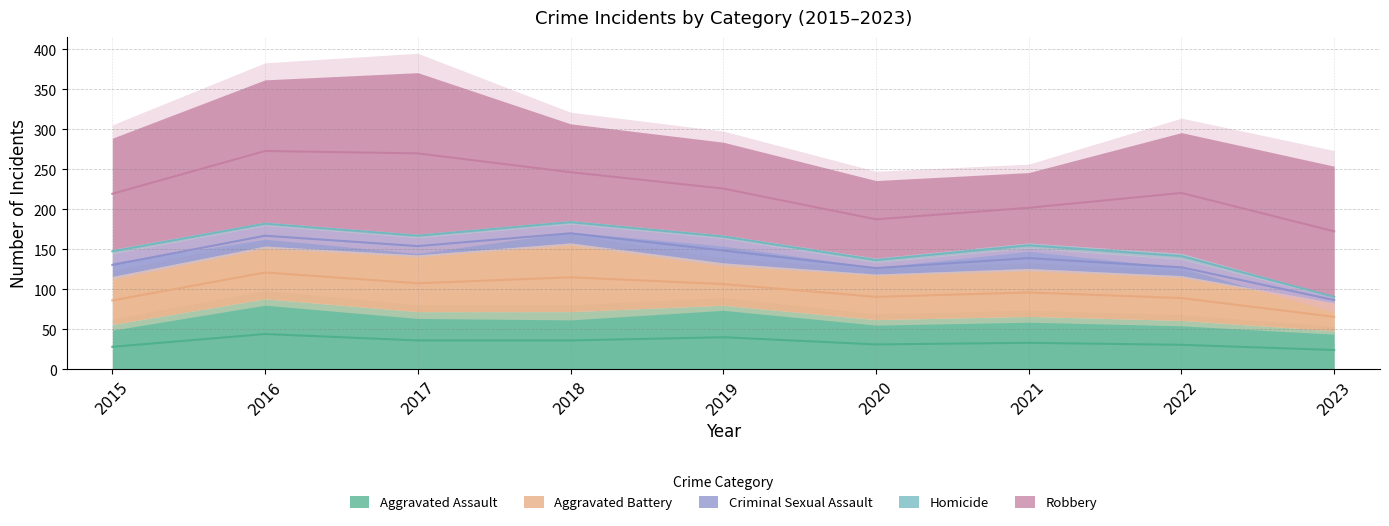

What is the value of the Criminal Sexual Assault point at the 9th from the left?

7